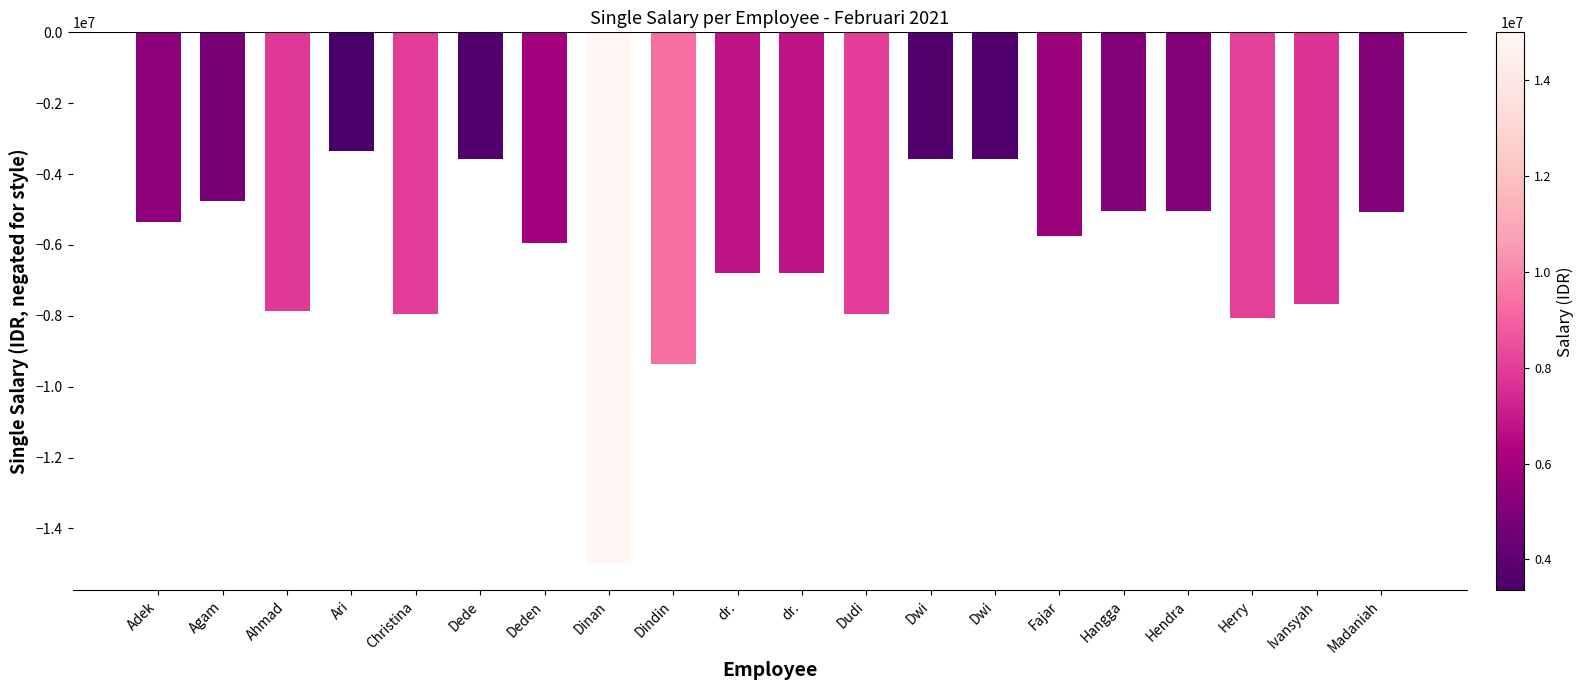

What is the sum of the values at Christina and Madaniah?

-13015163